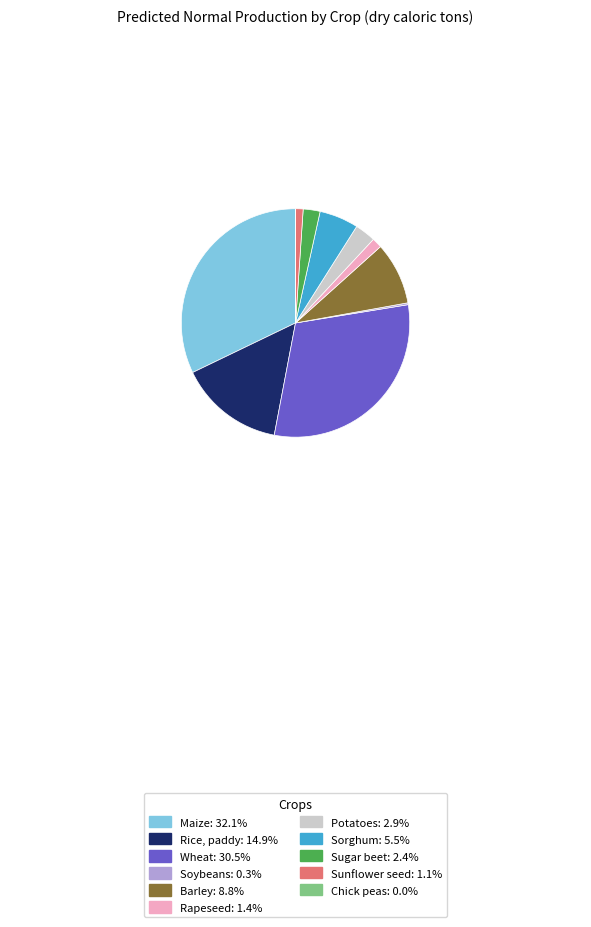

Is it true that Maize is 19% of the pie?

False